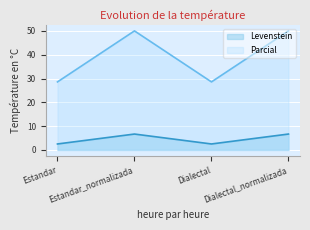

True or false: Parcial has more than 2 points higher than both neighbors.

False